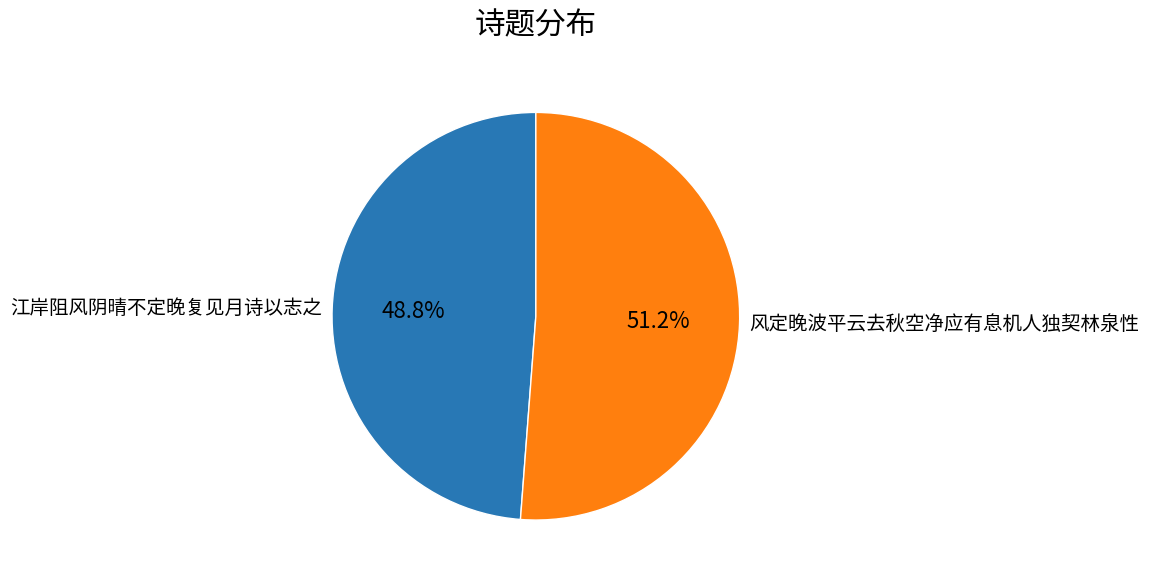

How many segments does this pie chart have?

2